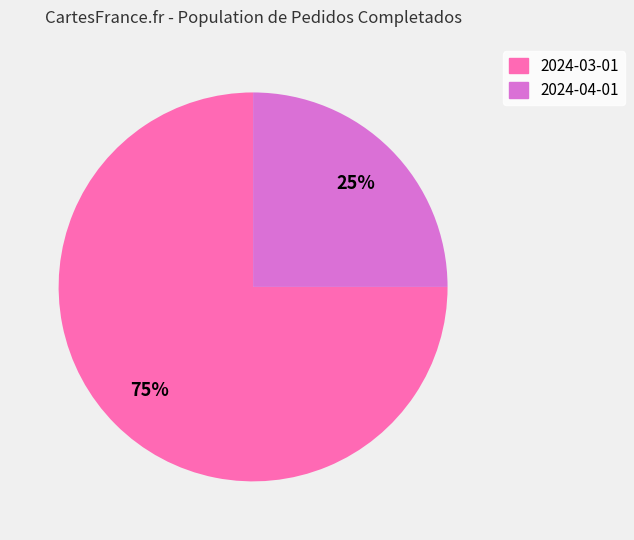

Is the sum of 2024-04-01 and 2024-03-01 greater than half?

Yes